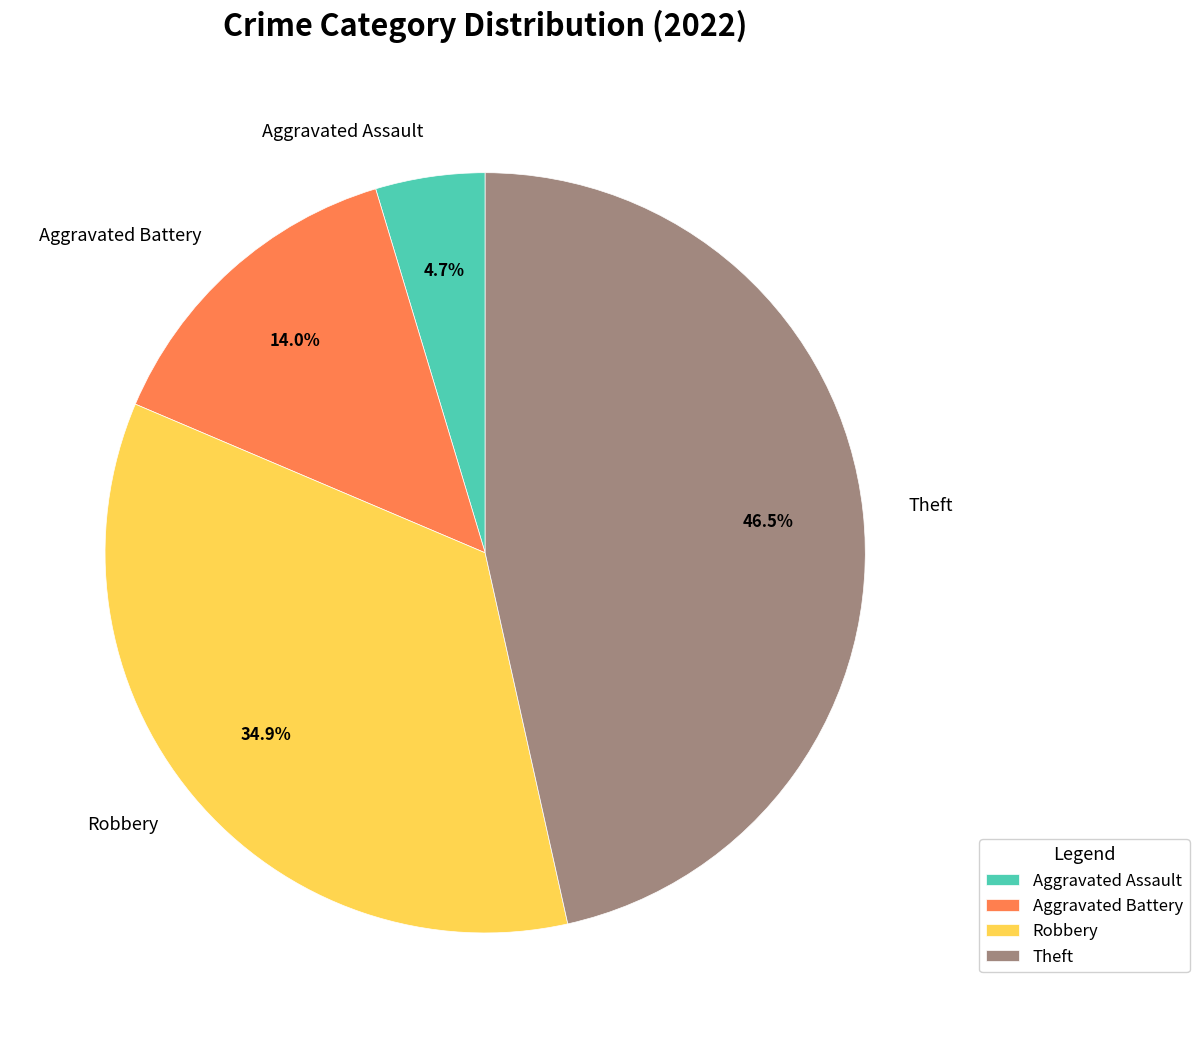

Rank the categories by value from highest to lowest.

Theft, Robbery, Aggravated Battery, Aggravated Assault